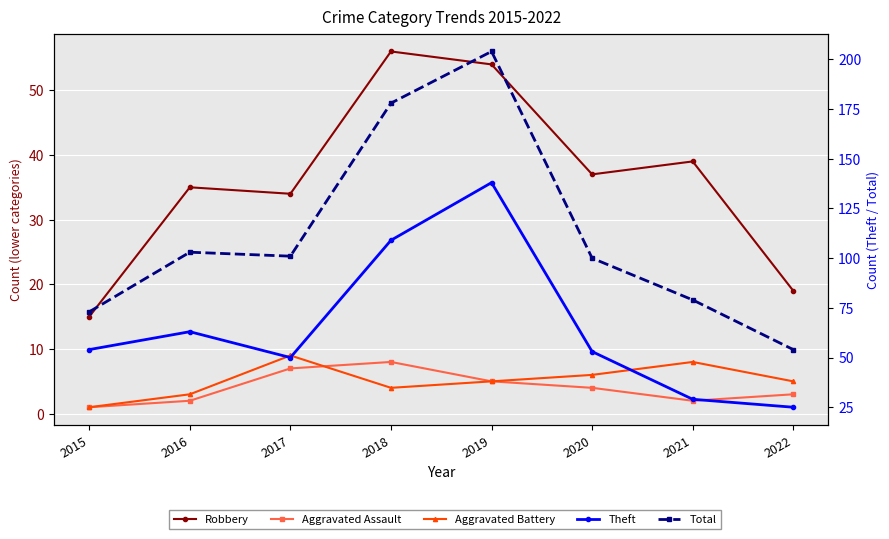

True or false: Robbery and Aggravated Battery cross at least once.

False